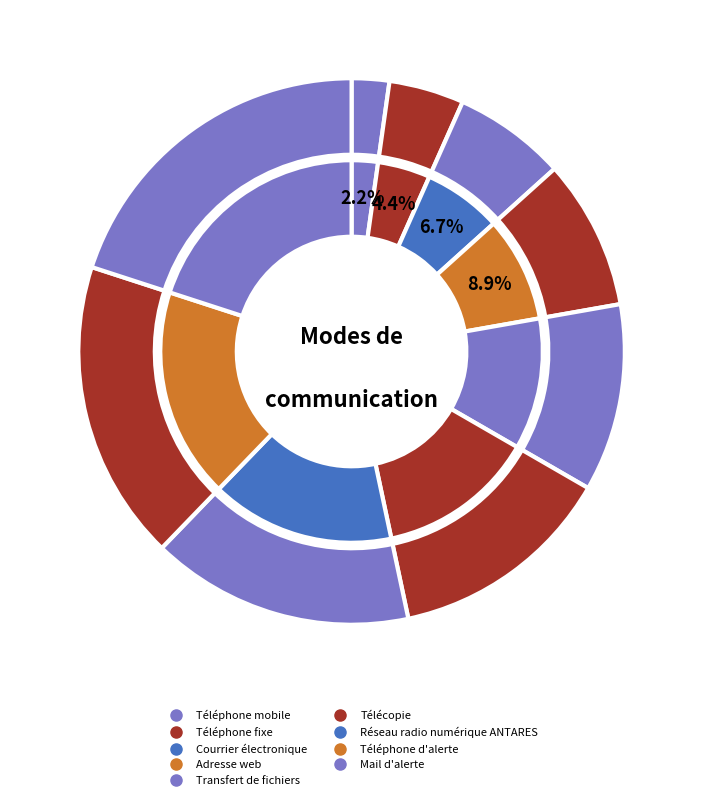

To the nearest percent, what is the difference between the largest and smallest slice percentages?

18%